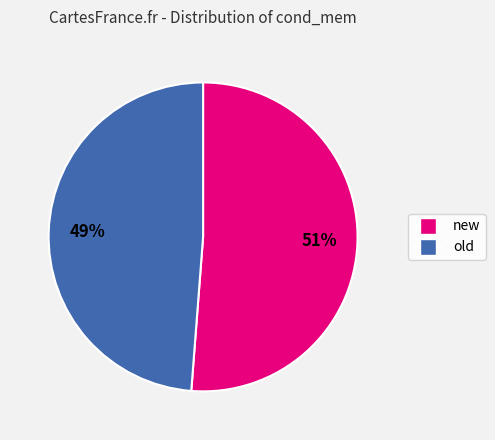

Rank the categories by value from lowest to highest.

old, new